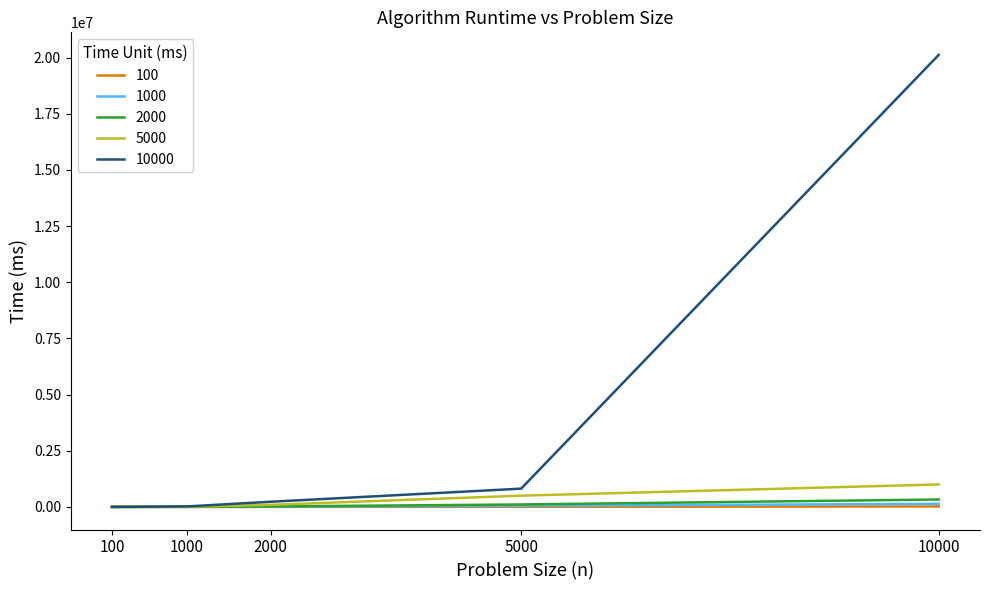

What is the approximate value of 1000 at 100?

63